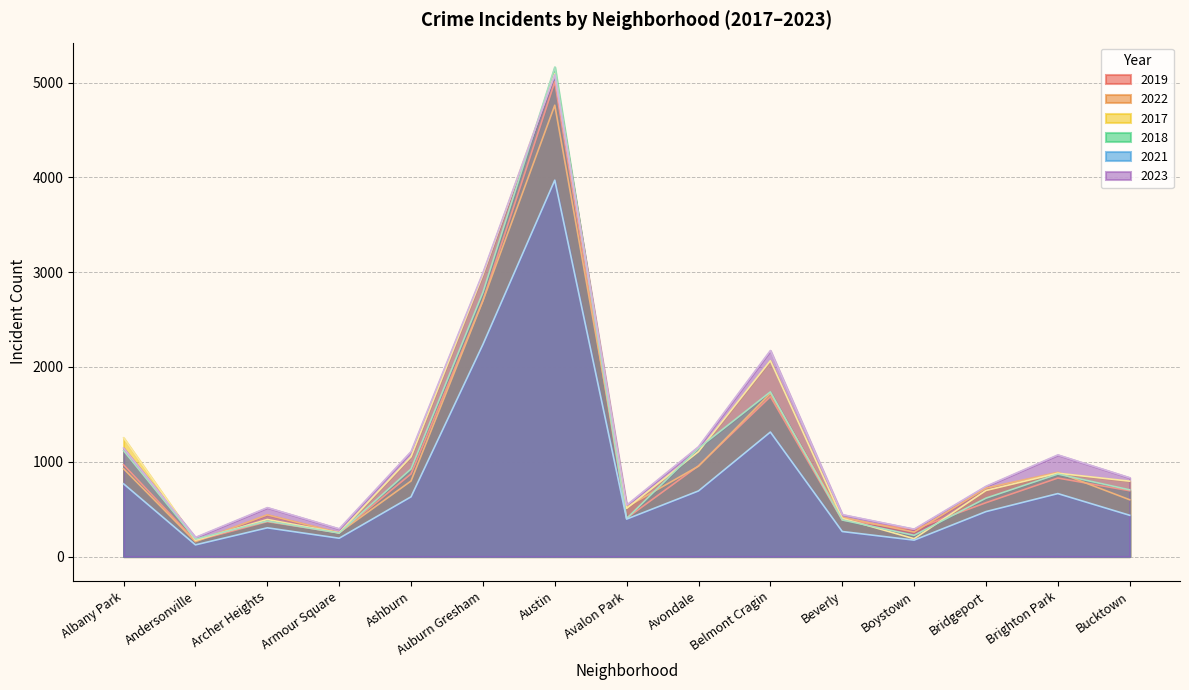

What position from the right is Brighton Park?

2